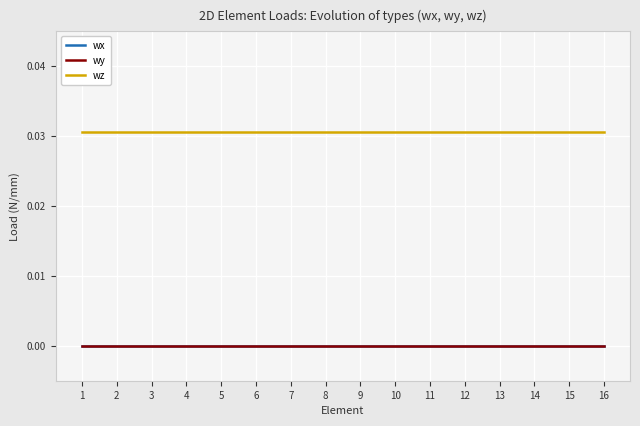

At which category does the chart reach its peak across all series?

1